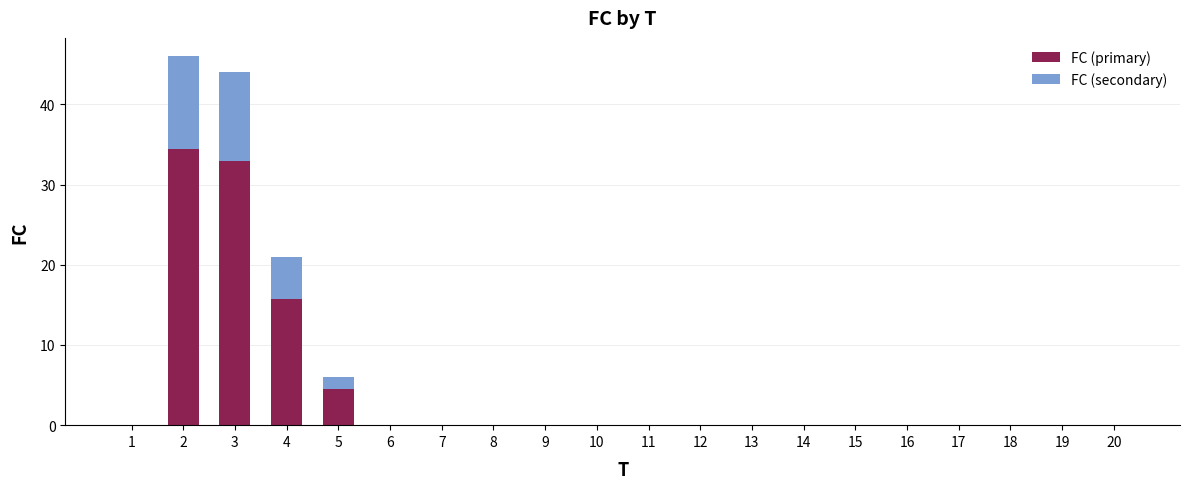

The value of FC (primary) at 4 is 10.2. True or false?

False